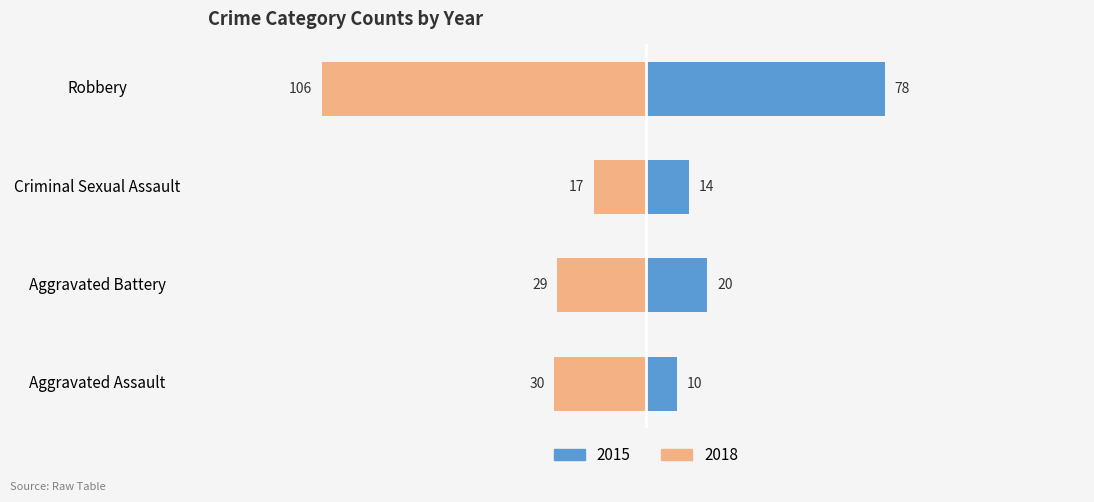

Which series has the widest spread of values?

2018